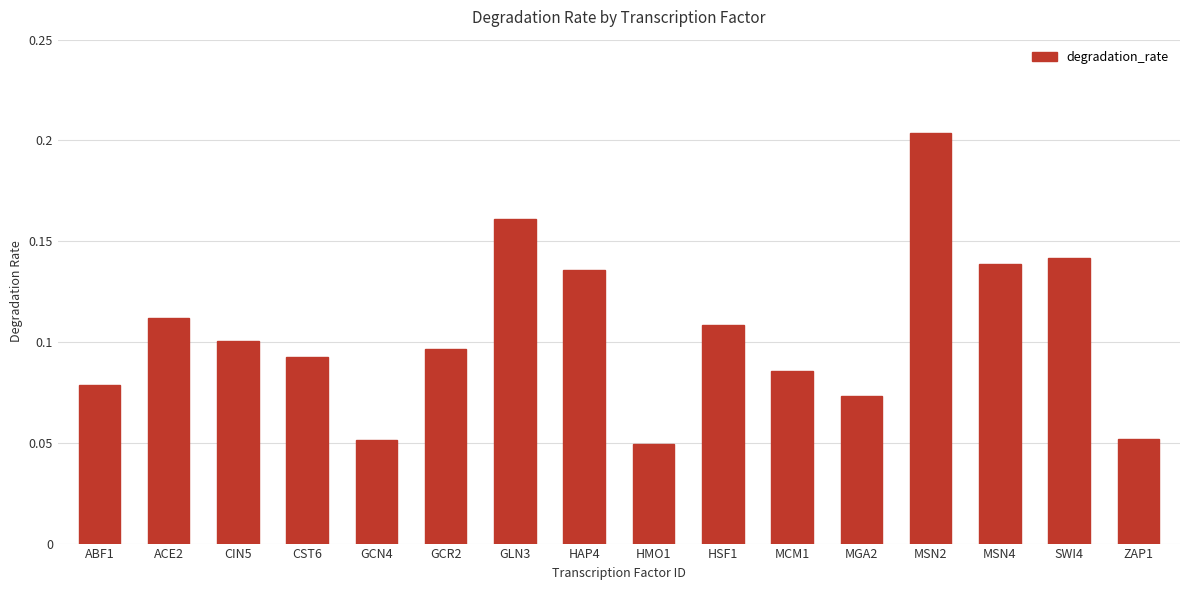

What position from the right is MSN4?

3